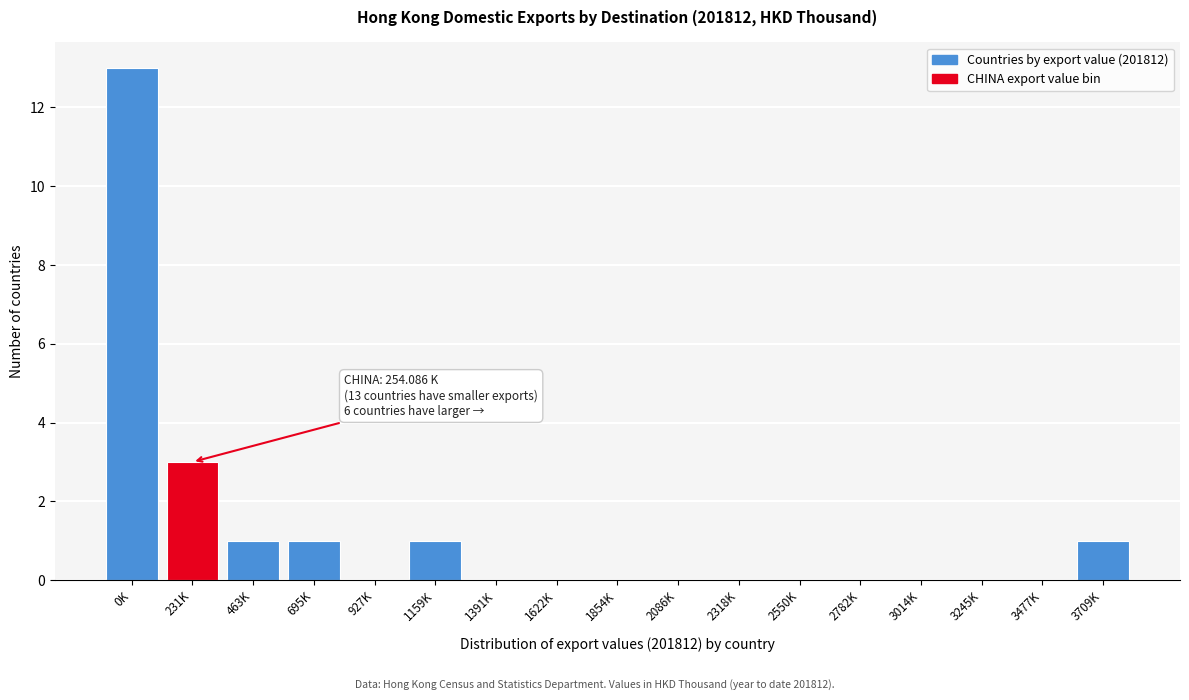

Reading left to right, extract all data points from this chart.

0K=13	231K=3	463K=1	695K=1	927K=0	1159K=1	1391K=0	1622K=0	1854K=0	2086K=0	2318K=0	2550K=0	2782K=0	3014K=0	3245K=0	3477K=0	3709K=1